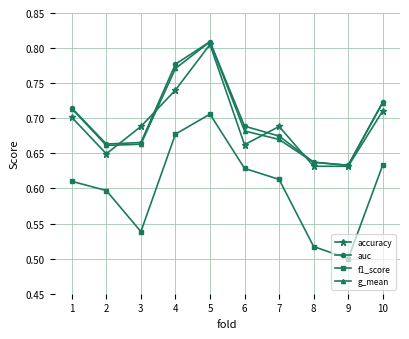

Which series changed the most between 5 and 8?

f1_score